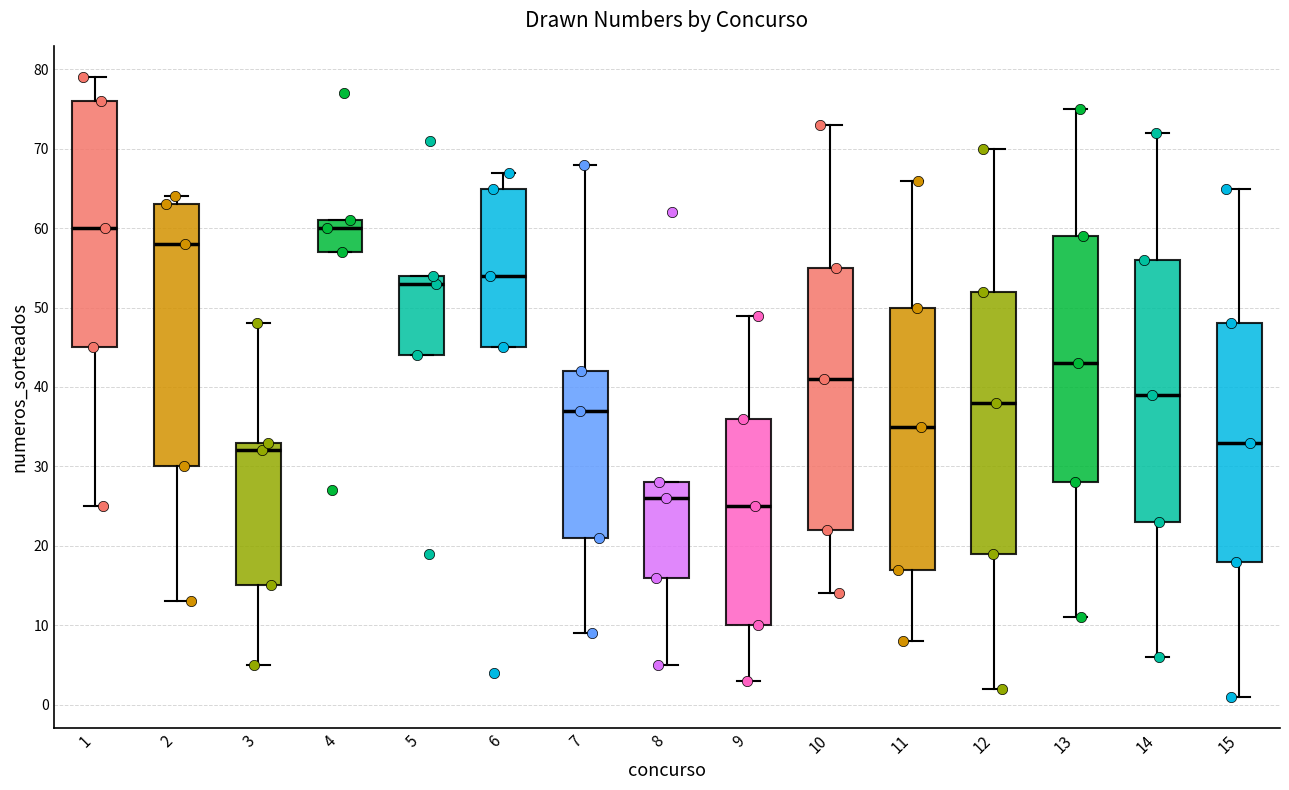

Where does the median line of the box at x = 7 sit on the y-axis? The values are not printed on the chart, so give them approximately, as read against the axis.

37